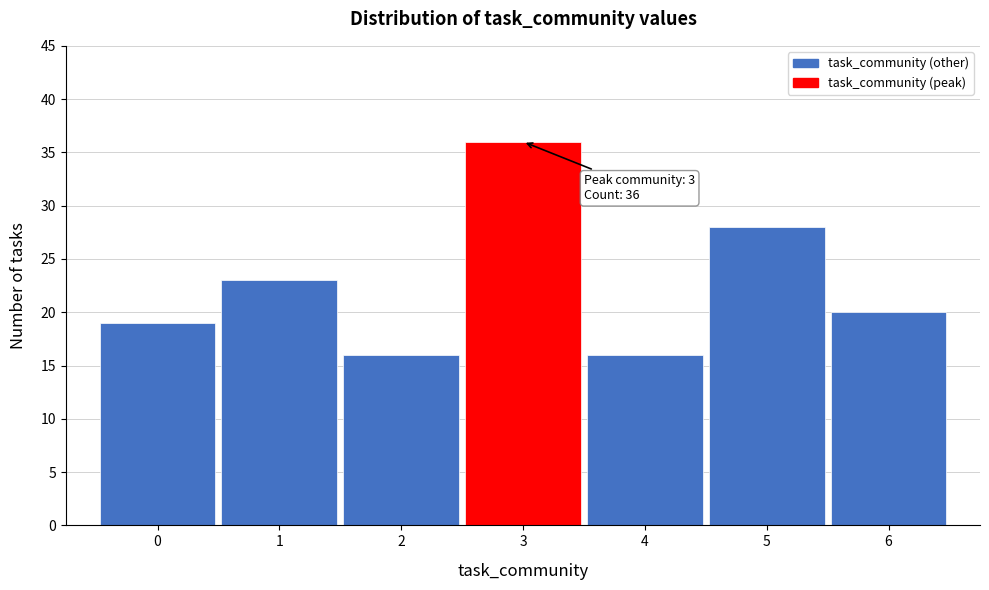

Over which range of the x-axis is the bar tallest?

2.5 to 3.5